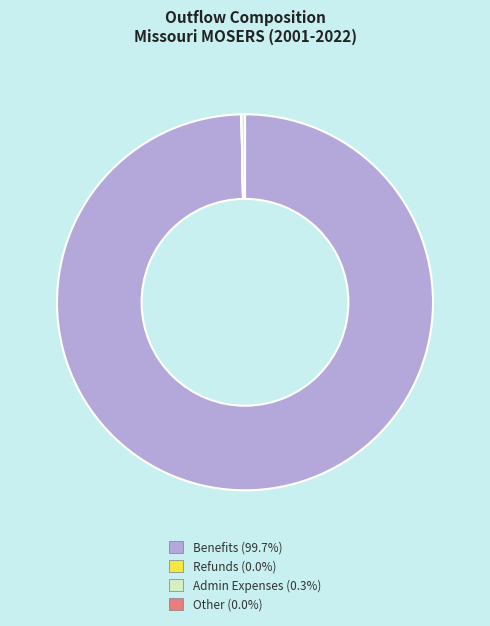

Does Benefits (99.7%) represent more than half of the total?

Yes